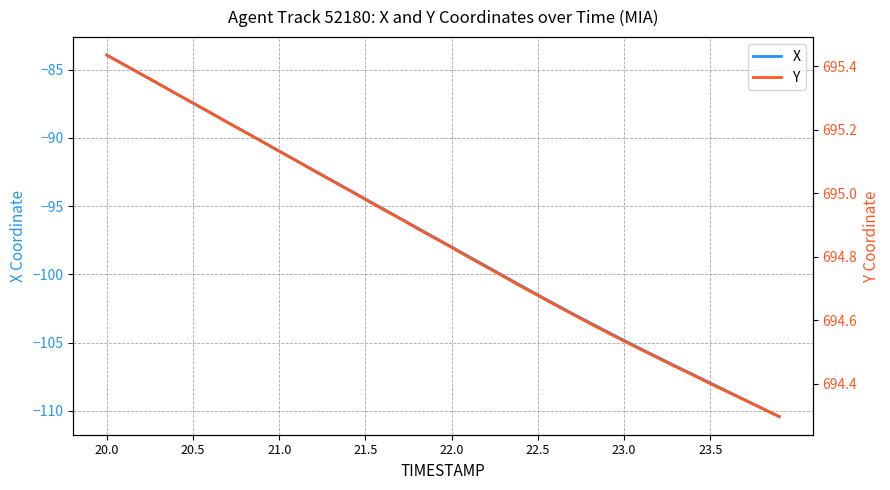

What is the lowest value of the X series?

-110.4